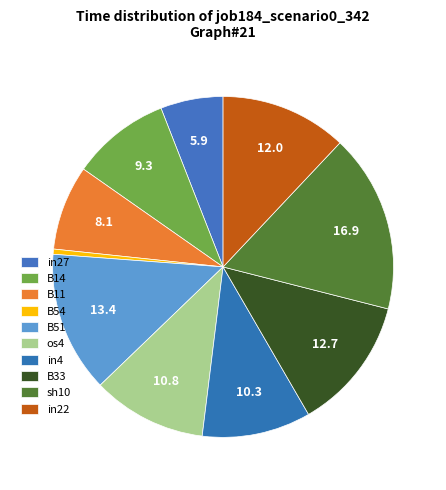

Is there any slice that represents more than half of the pie?

No